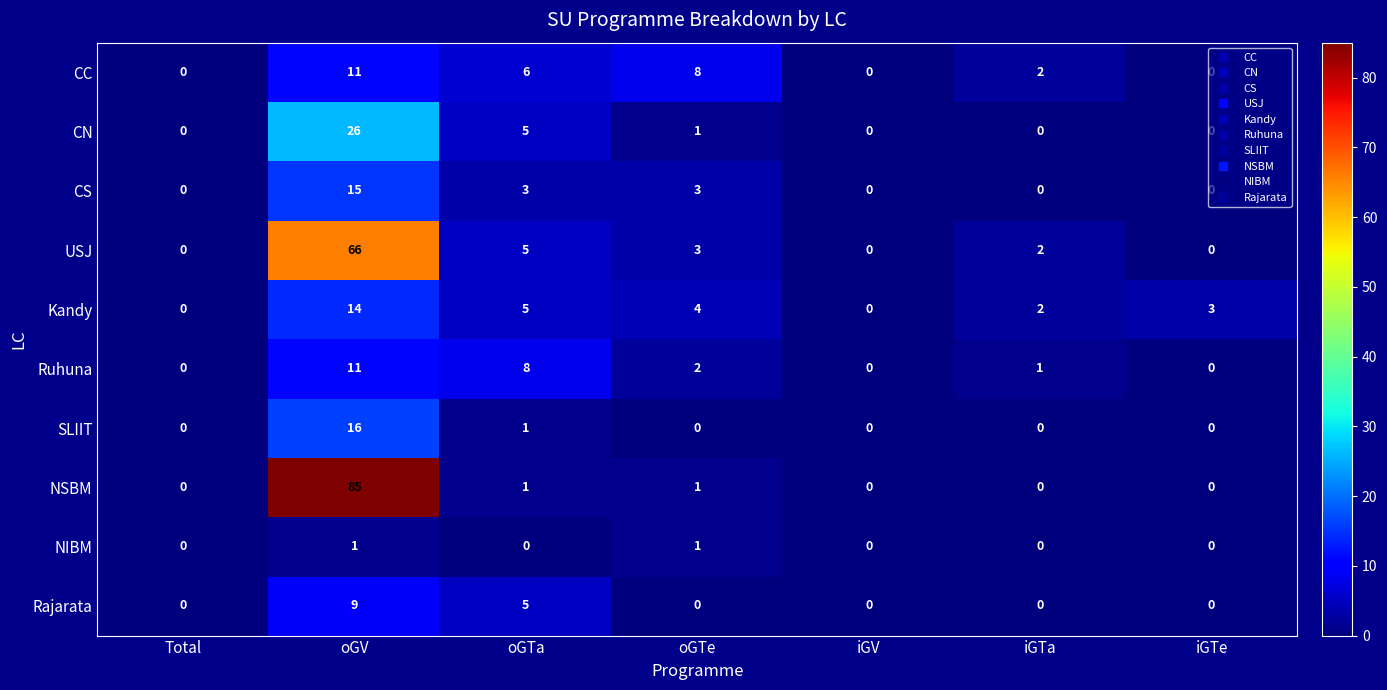

Which series has the largest range (max minus min)?

NSBM